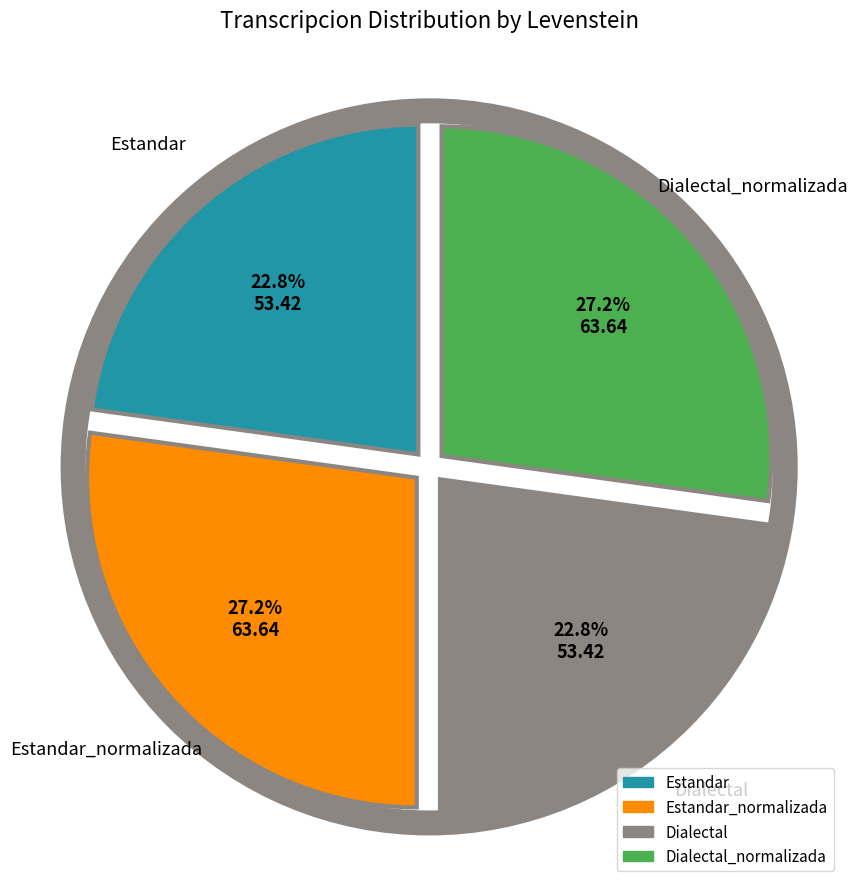

Is there a majority slice in this chart?

No